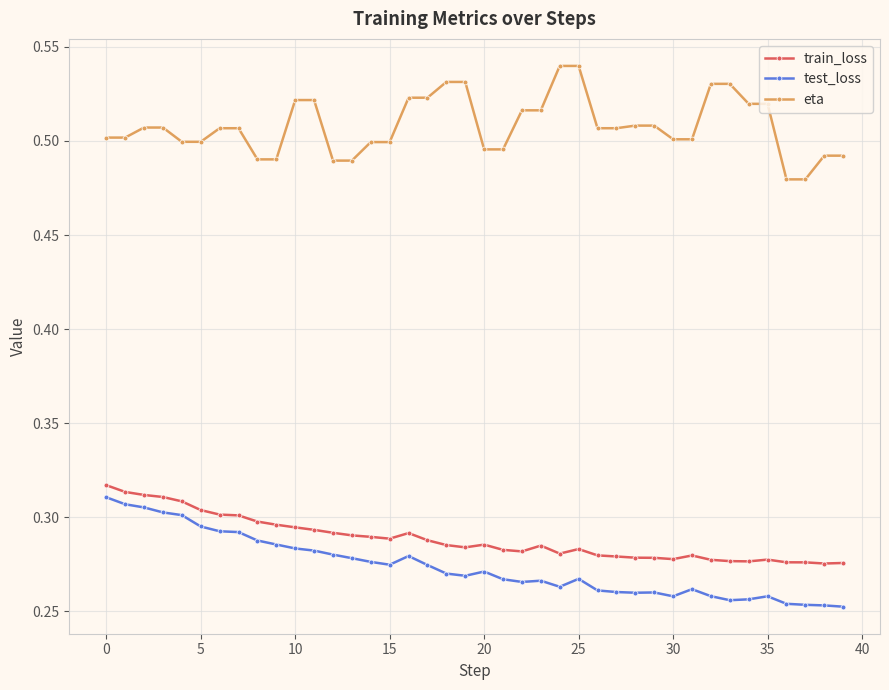

Does the chart have visible grid lines?

Yes